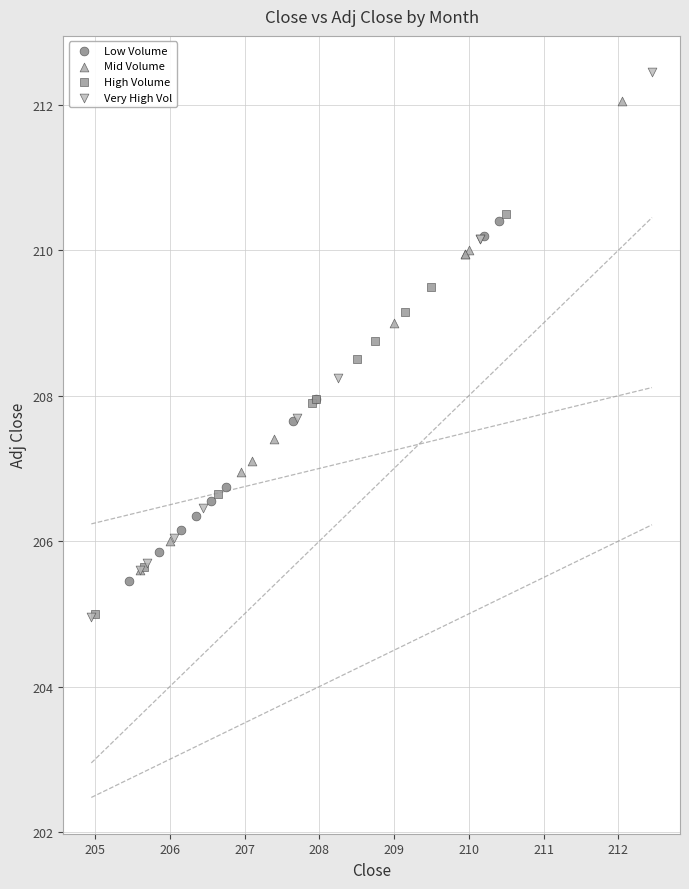

Which series has the widest spread of Y values?

Very High Vol